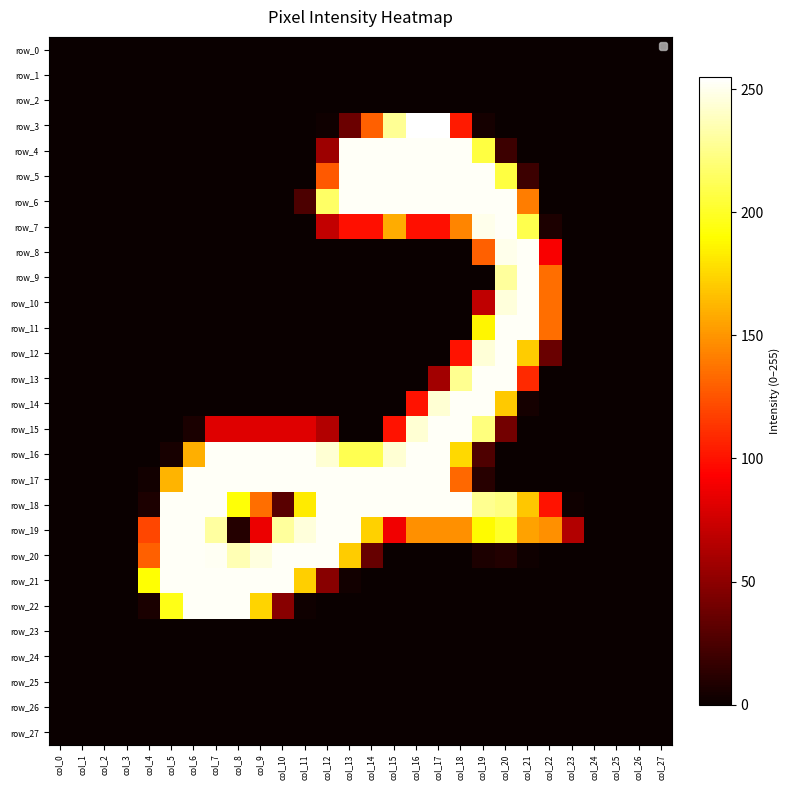

Is it true that row_3 equals 137 at col_4?

False